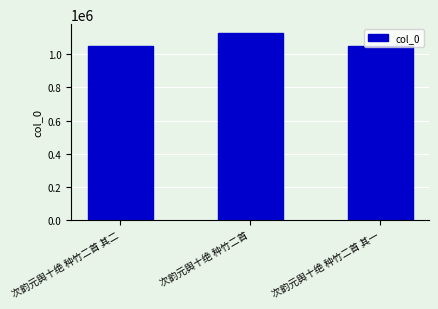

What is the change in value from 次韵元舆十绝 种竹二首 其二 to 次韵元舆十绝 种竹二首?

+75090